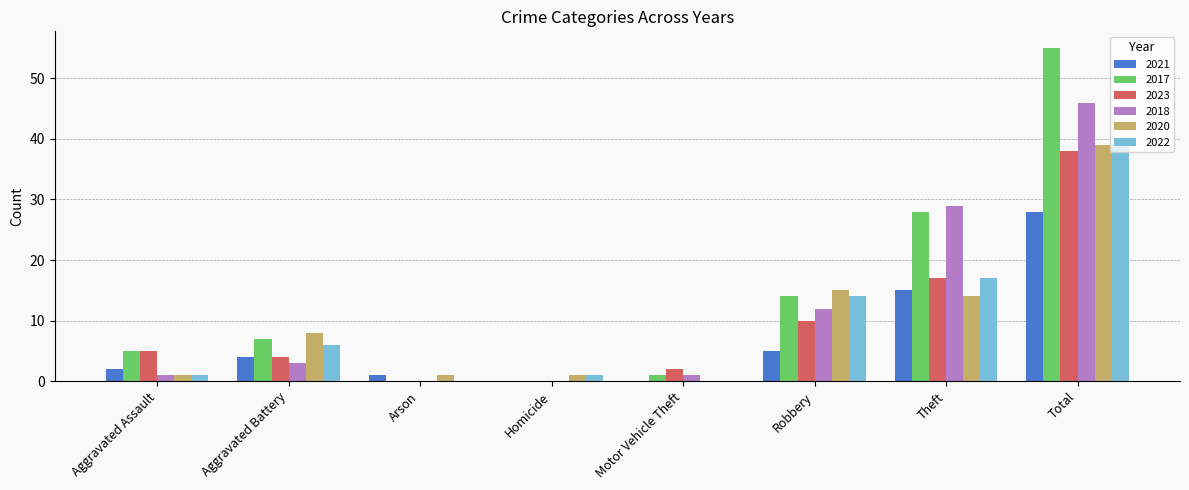

Where is 2017 nearest to the value 27?

Theft